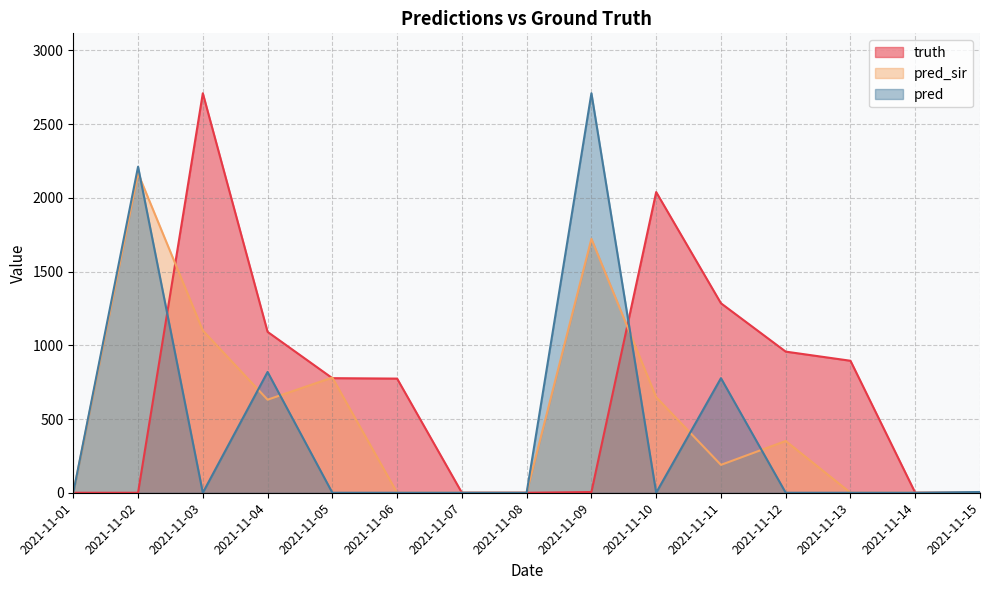

Reading left to right, what are all the values shown in this chart?

truth: 0	0	2709	1091	777	774	0	0	5	2039	1285	957	895	0	0
pred_sir: 0	2166	1100	631	781	0	0	0	1722	648	189	351	0	0	0
pred: 0	2211	0	819	0	0	0	0	2709	0	777	0	0	0	5